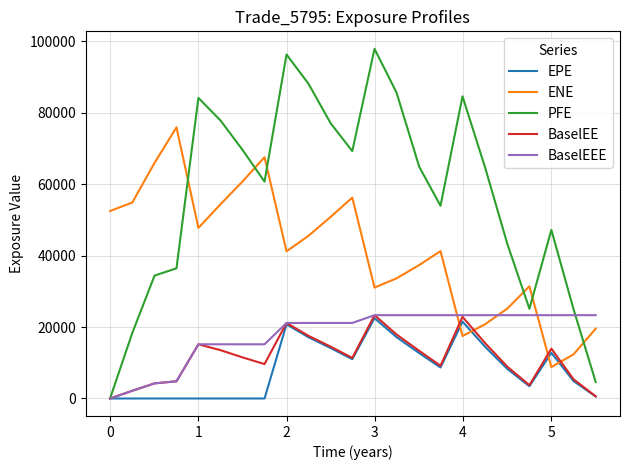

Which series has the largest total across all categories?

PFE